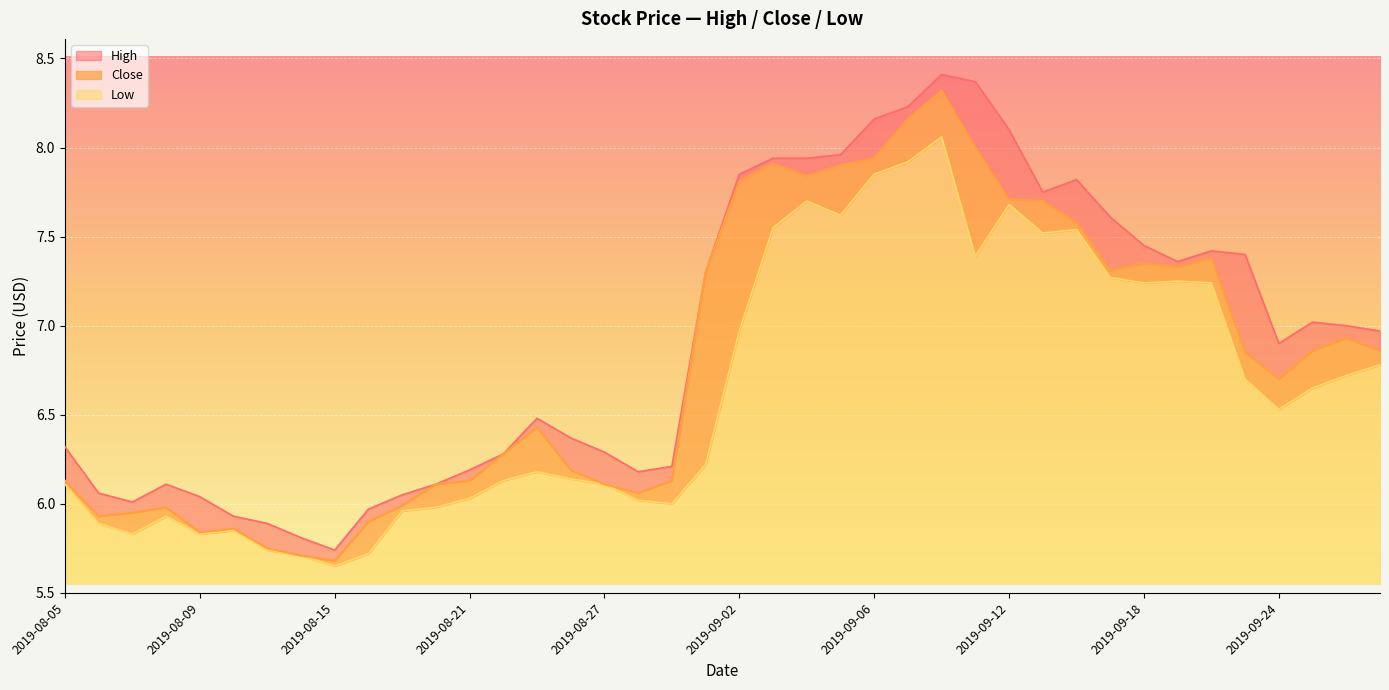

What is the highest value of the Low series?

2.5